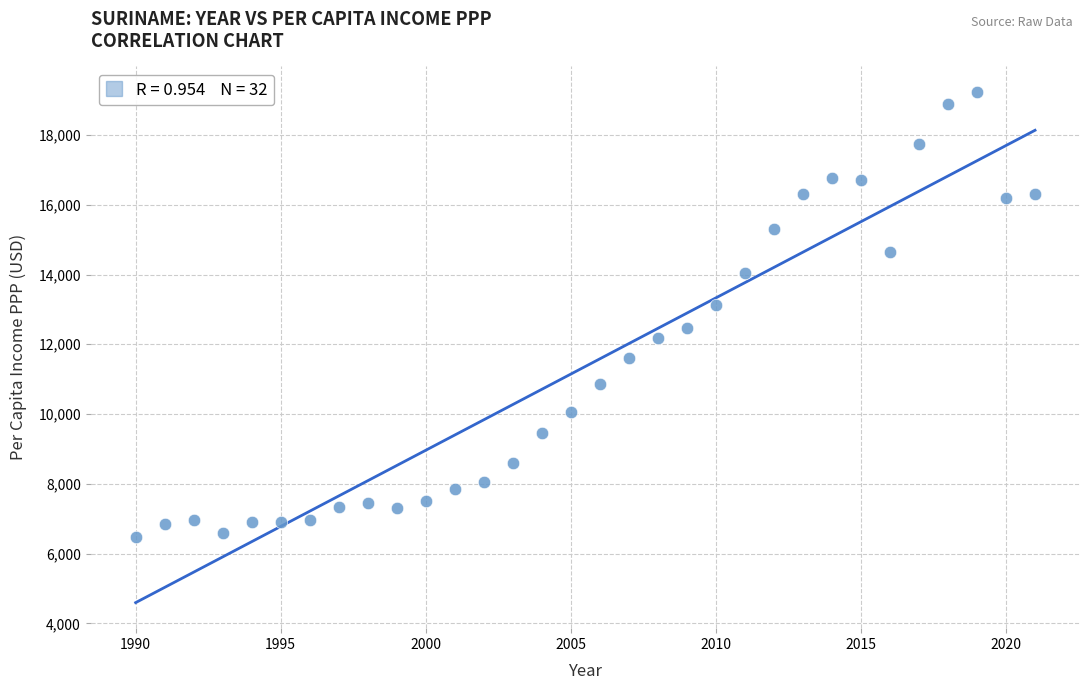

What is the range of X values (max minus min)?

31.0